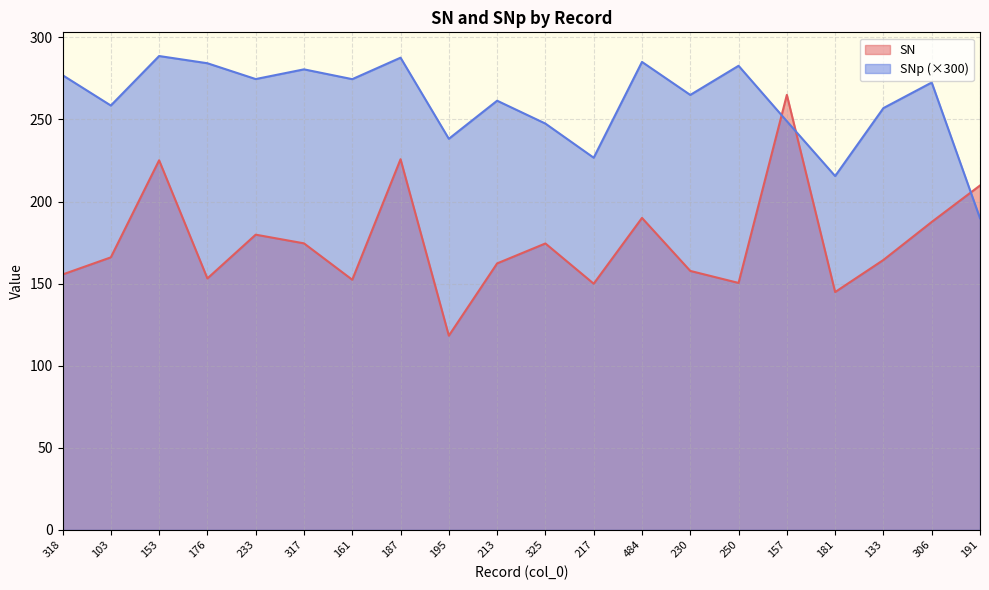

Which series has the widest spread of values?

SN